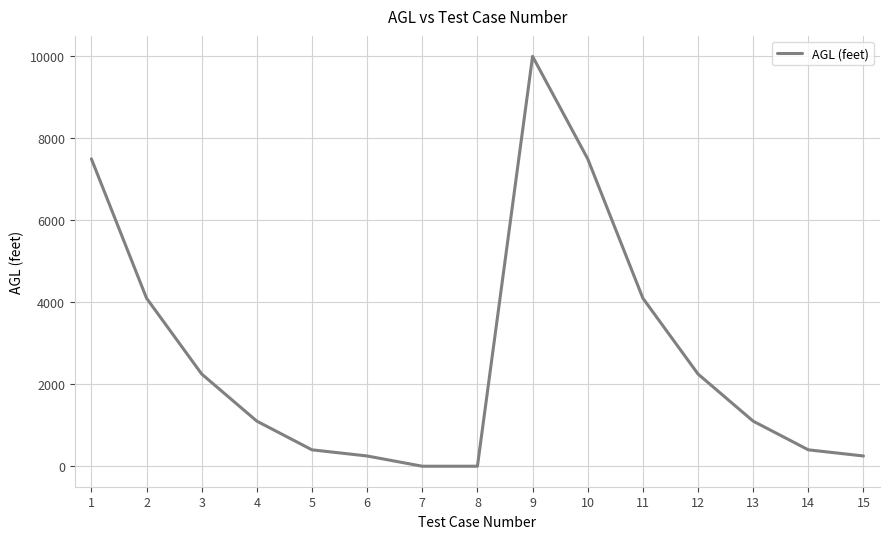

The value at 11 is 4100.1. True or false?

True